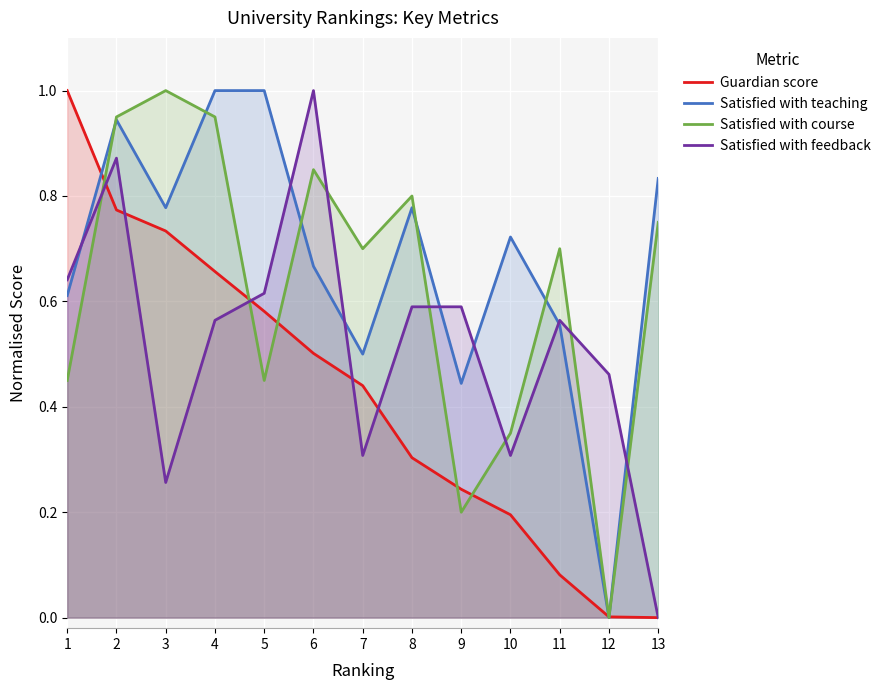

At which category does Satisfied with teaching reach its first local valley?

3